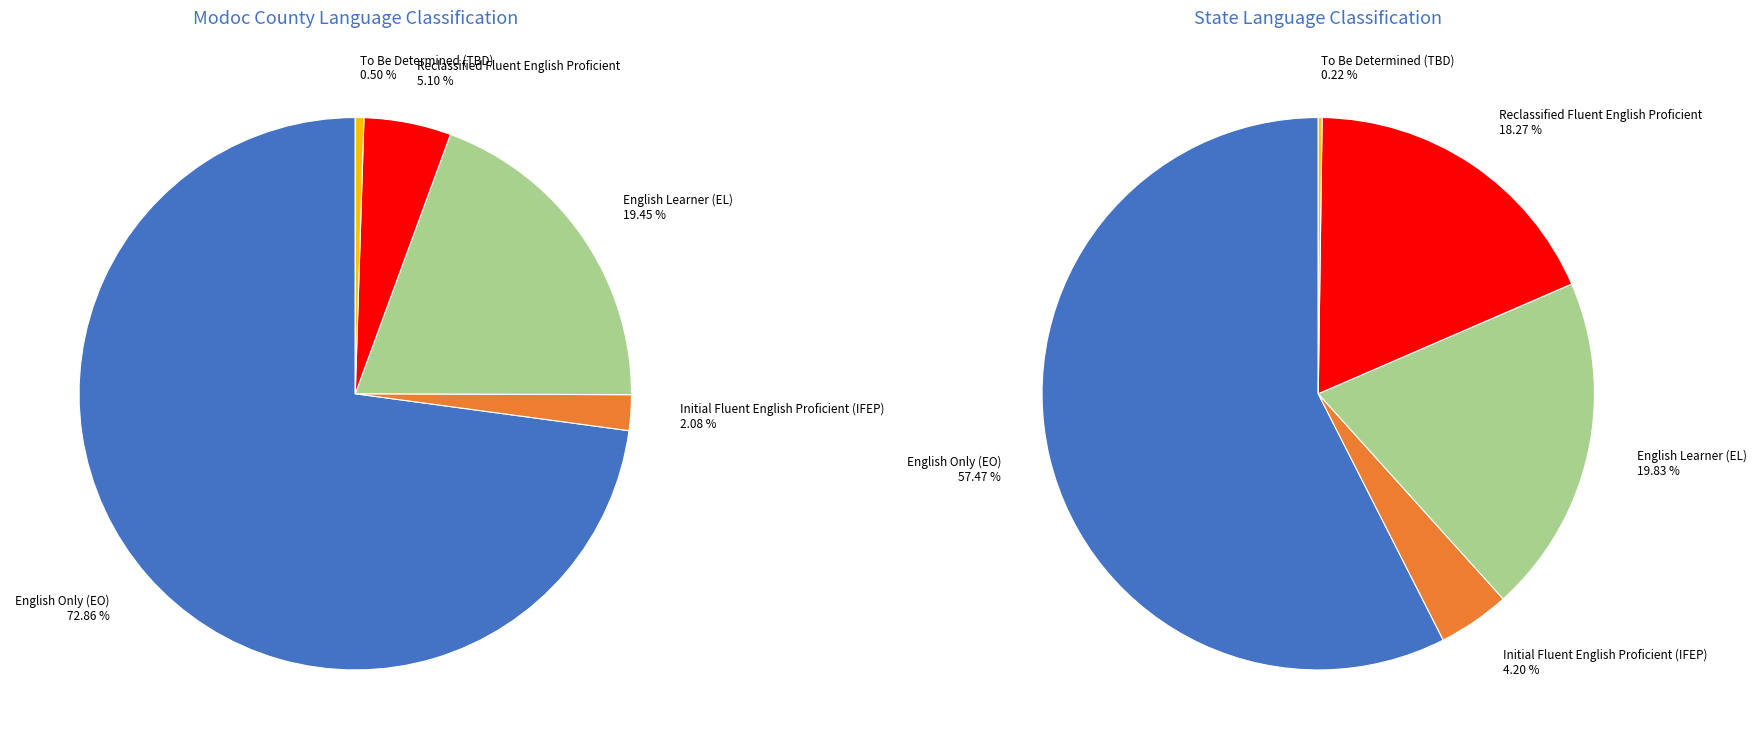

Is 1 the majority of the pie?

Yes